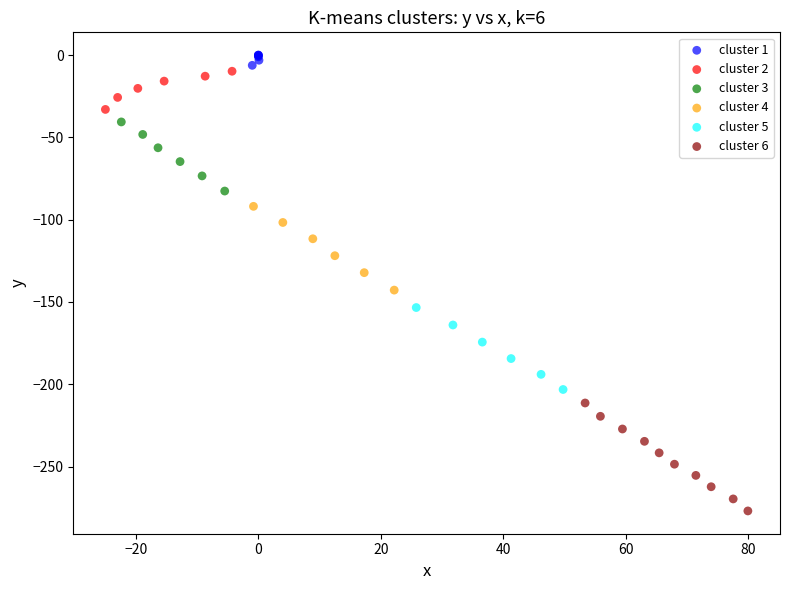

Which series has the widest spread of Y values?

cluster 6